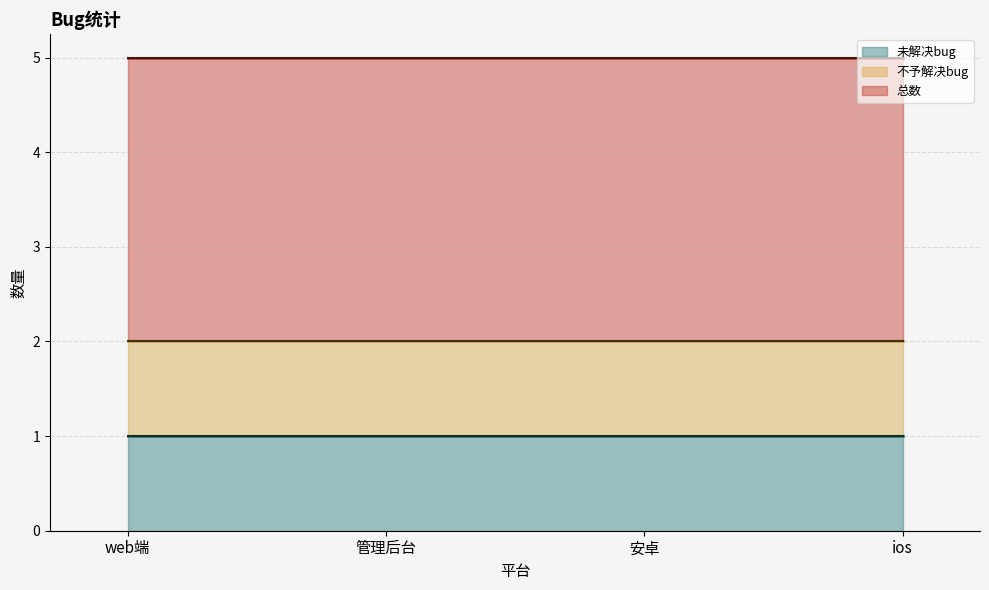

Rank the series by their maximum value, from lowest to highest.

未解决bug, 不予解决bug, 总数